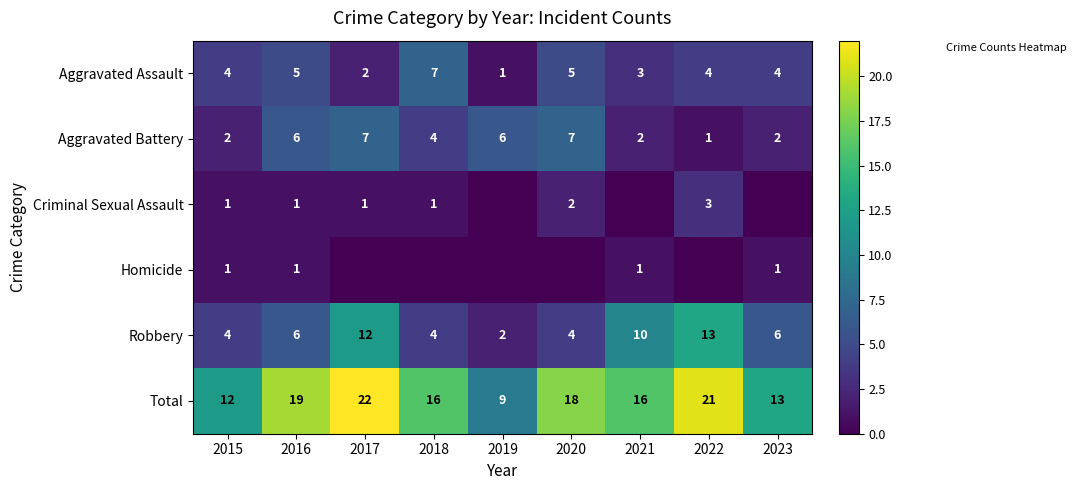

Read the Aggravated Battery value at 2017.

7